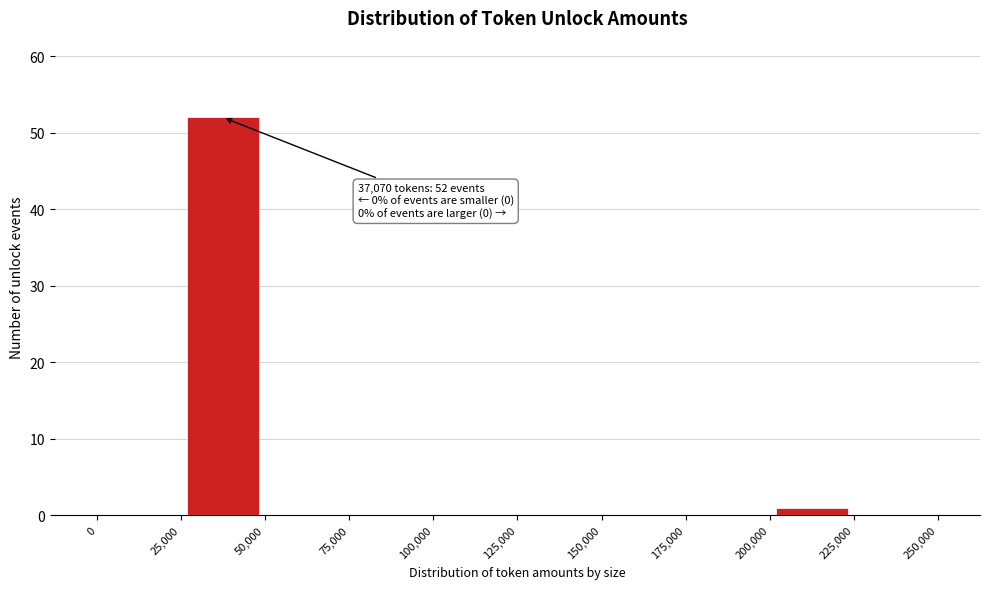

Over which range of the x-axis is the bar tallest?

25,000 to 50,000